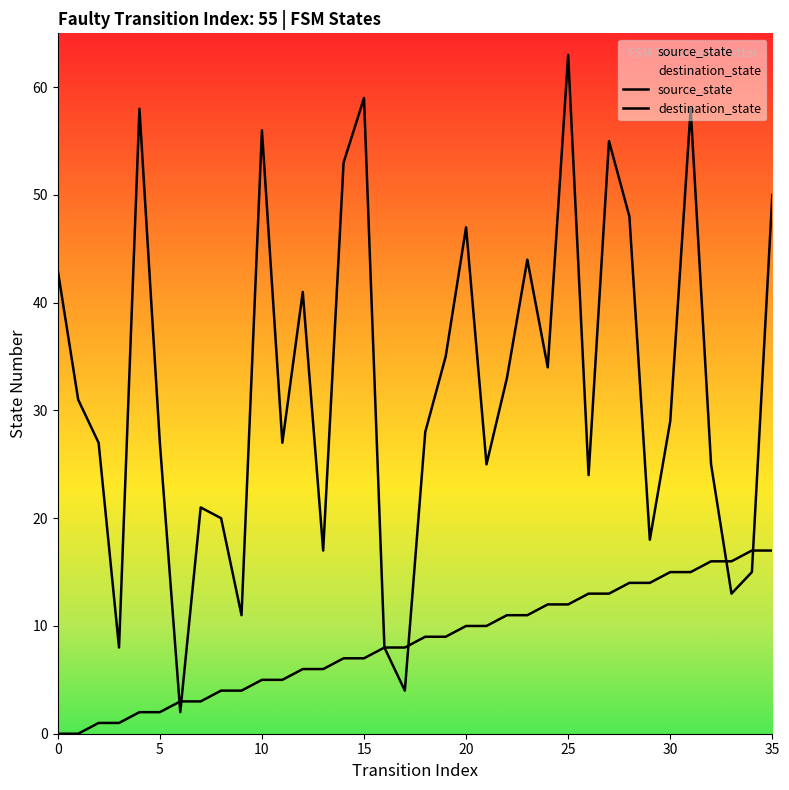

Which series reaches the minimum Y coordinate?

source_state